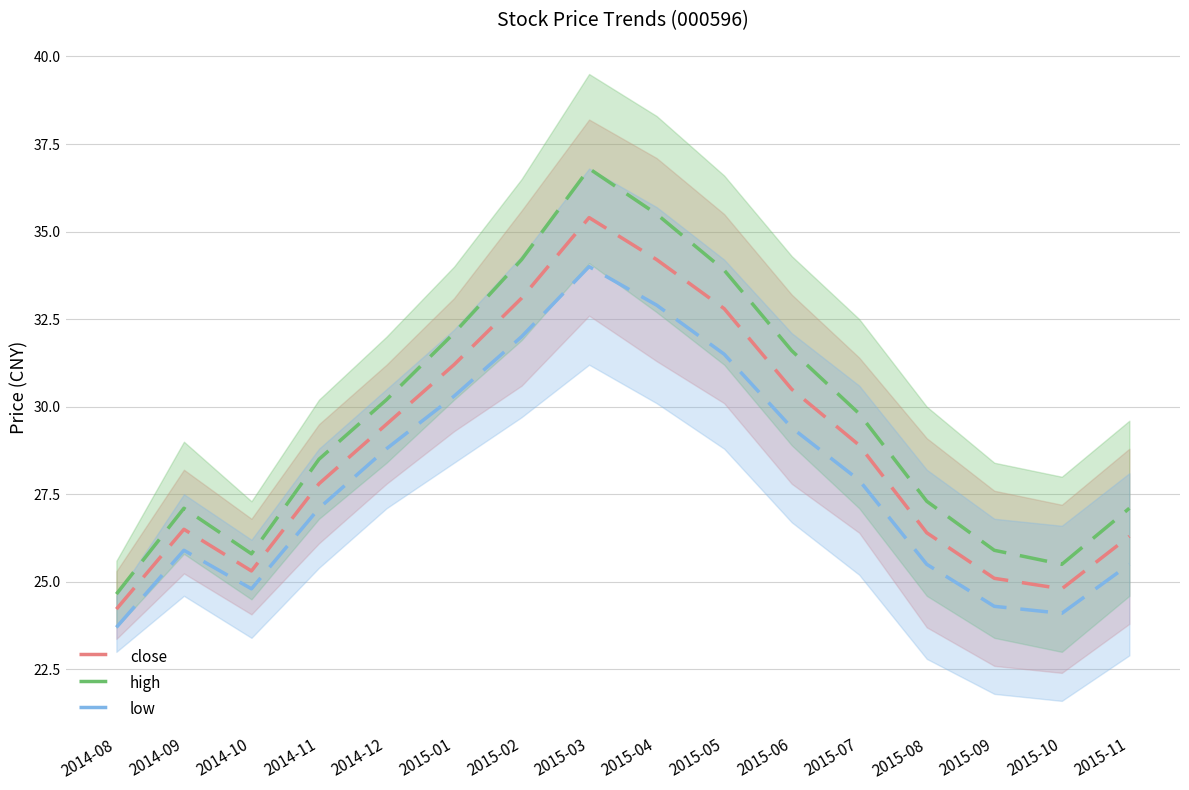

True or false: close and low intersect in this chart.

False